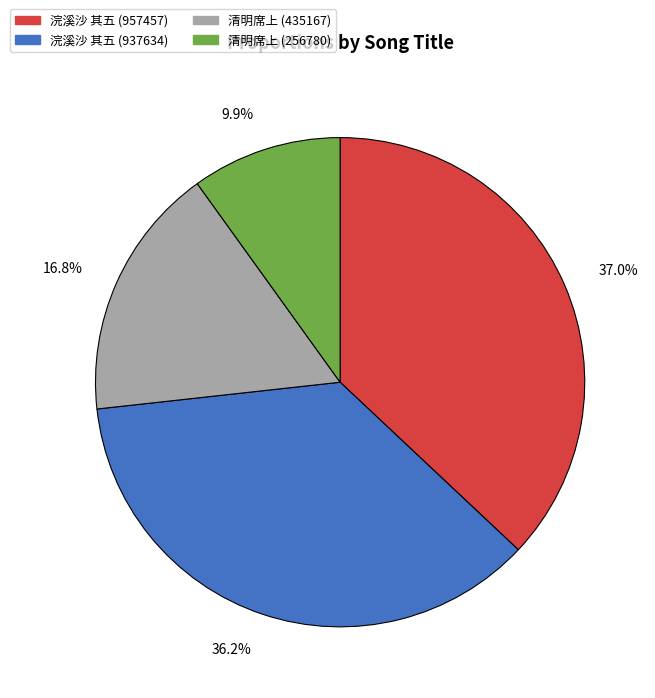

Is there any slice that represents more than half of the pie?

No